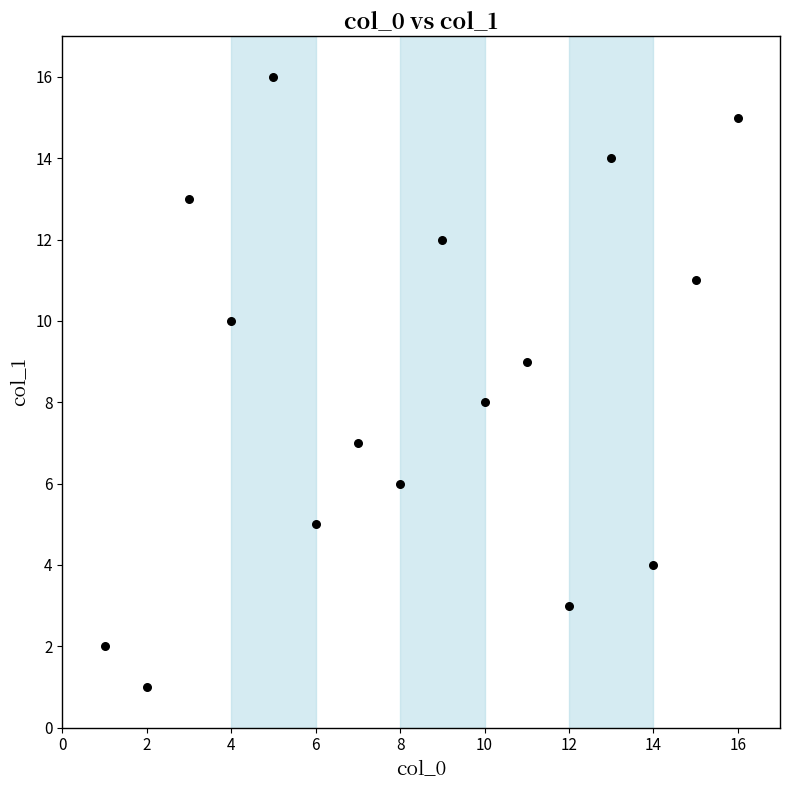

What is the range of X values (max minus min)?

15